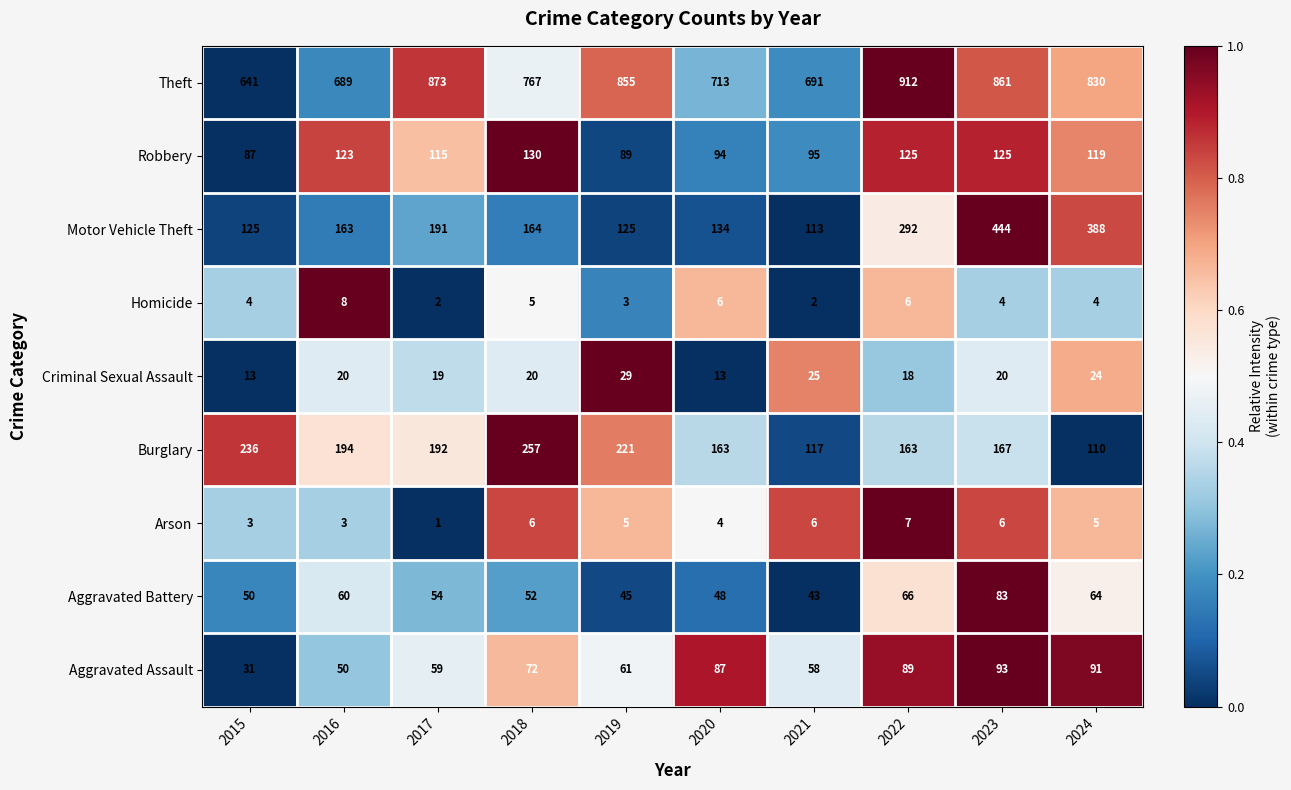

True or false: Criminal Sexual Assault has a value of 13 at 2015.

True